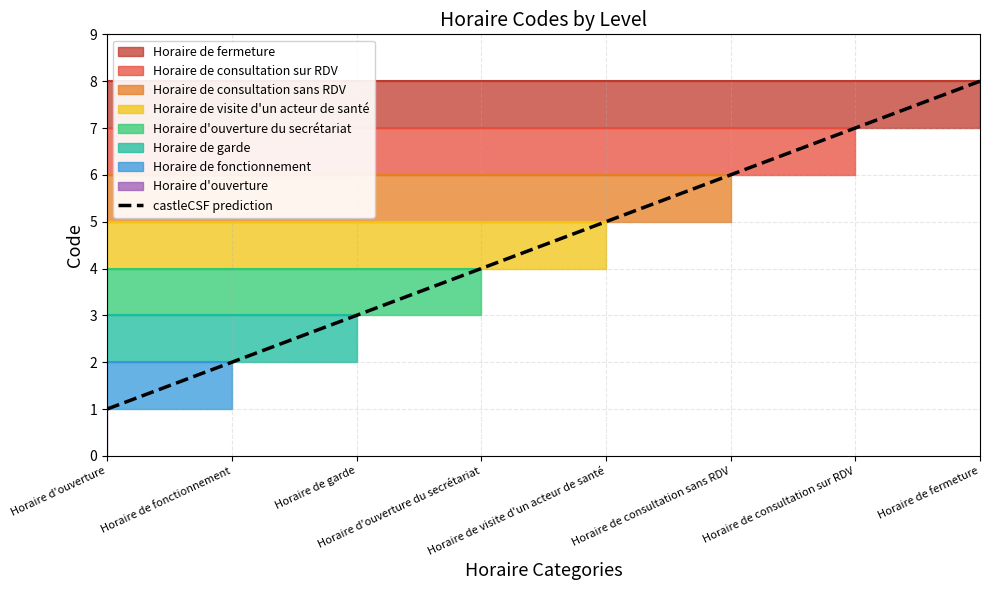

Rank the categories by value from lowest to highest.

Horaire d'ouverture, Horaire de fonctionnement, Horaire de garde, Horaire d'ouverture du secrétariat, Horaire de visite d'un acteur de santé, Horaire de consultation sans RDV, Horaire de consultation sur RDV, Horaire de fermeture